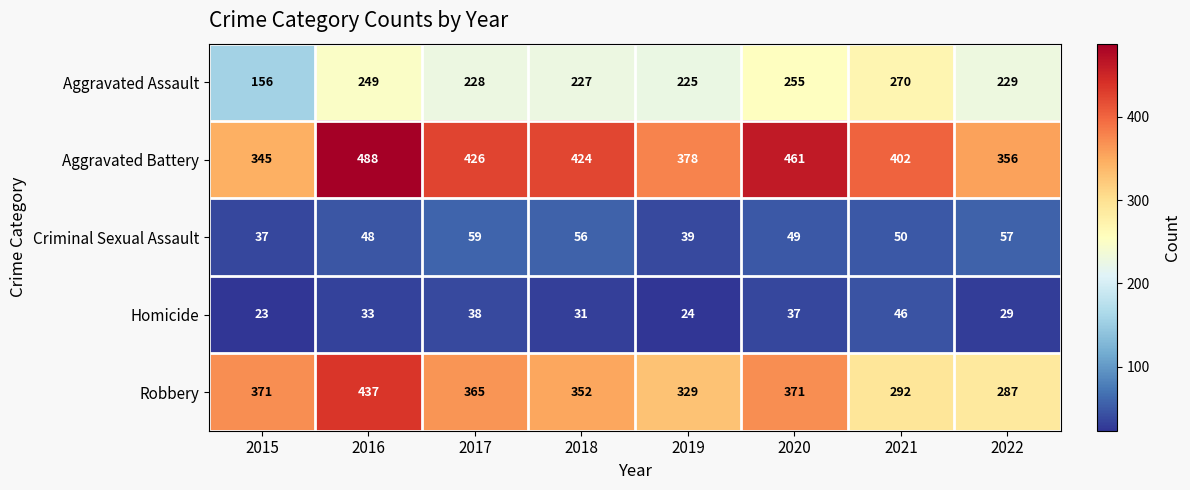

What is the average value of the Aggravated Battery series?

410